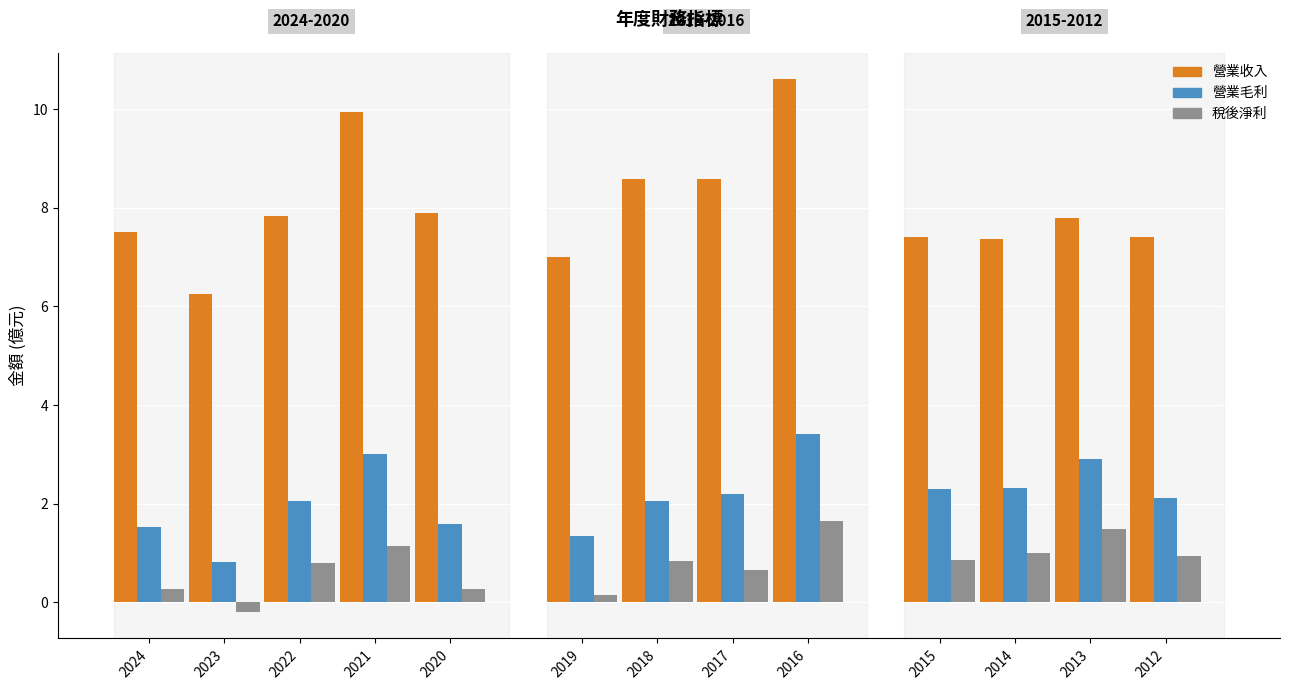

Reading right to left, extract all data points from this chart.

營業收入: 2012=7.4	2013=7.8	2014=7.4	2015=7.4	2016=10.6	2017=8.6	2018=8.6	2019=7.0	2020=7.9	2021=9.9	2022=7.8	2023=6.2	2024=7.5
營業毛利: 2012=2.1	2013=2.9	2014=2.3	2015=2.3	2016=3.4	2017=2.2	2018=2.1	2019=1.3	2020=1.6	2021=3.0	2022=2.0	2023=0.8	2024=1.5
稅後淨利: 2012=0.9	2013=1.5	2014=1.0	2015=0.9	2016=1.6	2017=0.7	2018=0.8	2019=0.2	2020=0.3	2021=1.1	2022=0.8	2023=-0.2	2024=0.3